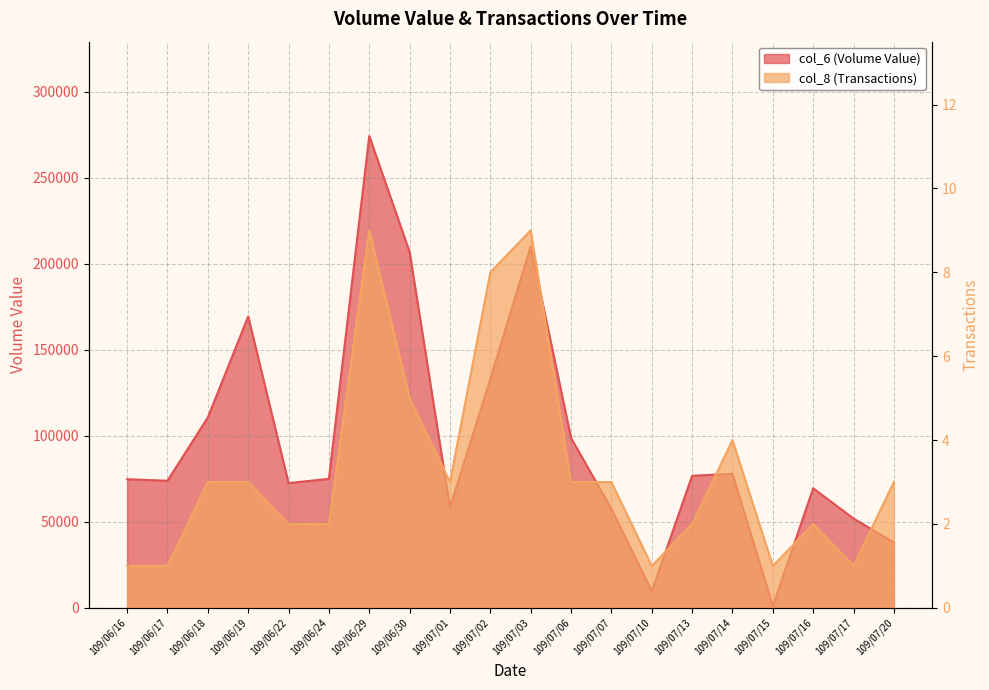

Which category has the highest value across all series?

109/06/29